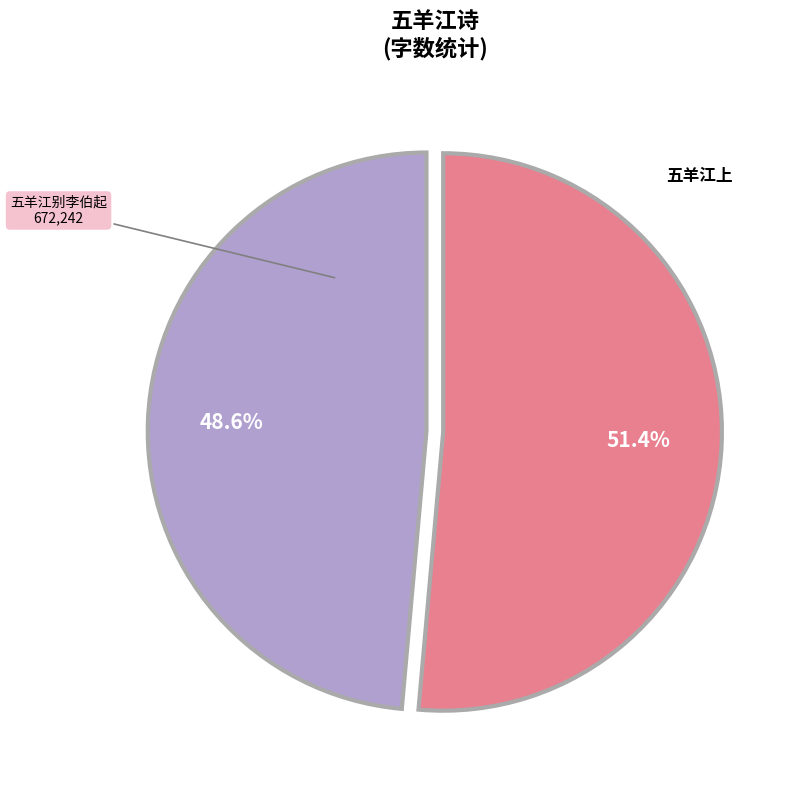

Which slice represents more than half of the pie?

五羊江上